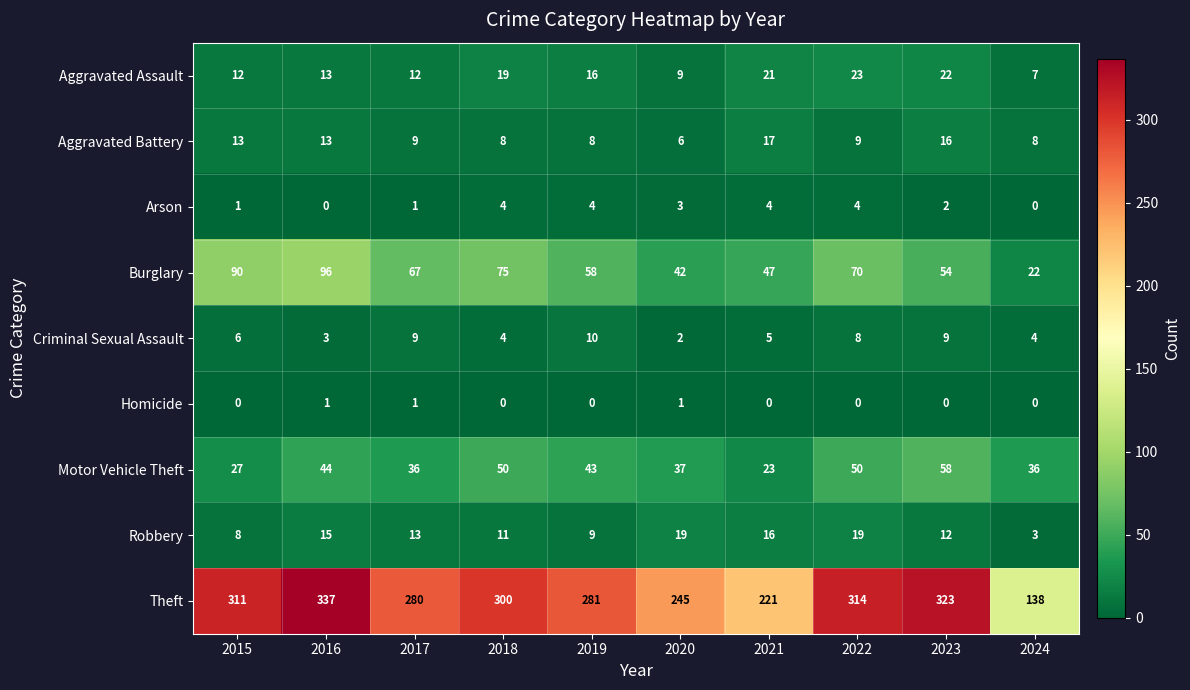

What is the difference between the highest and lowest values at 2019?

281